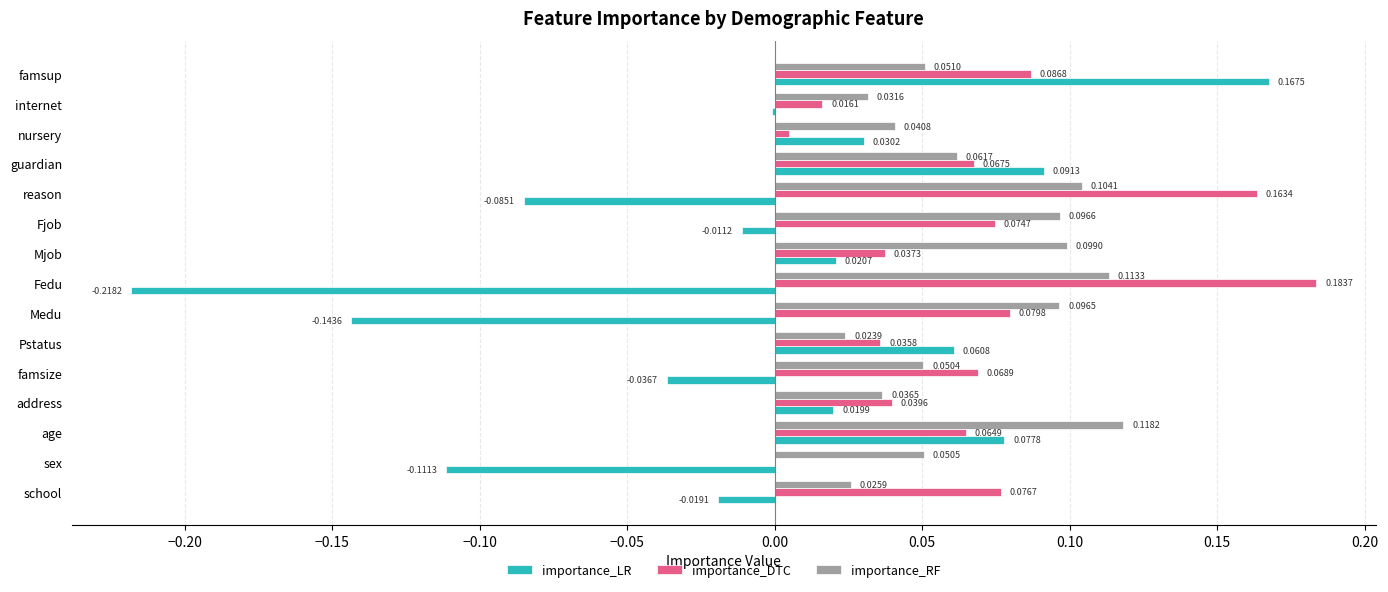

Between Fjob and reason, which series saw the biggest shift?

importance_DTC